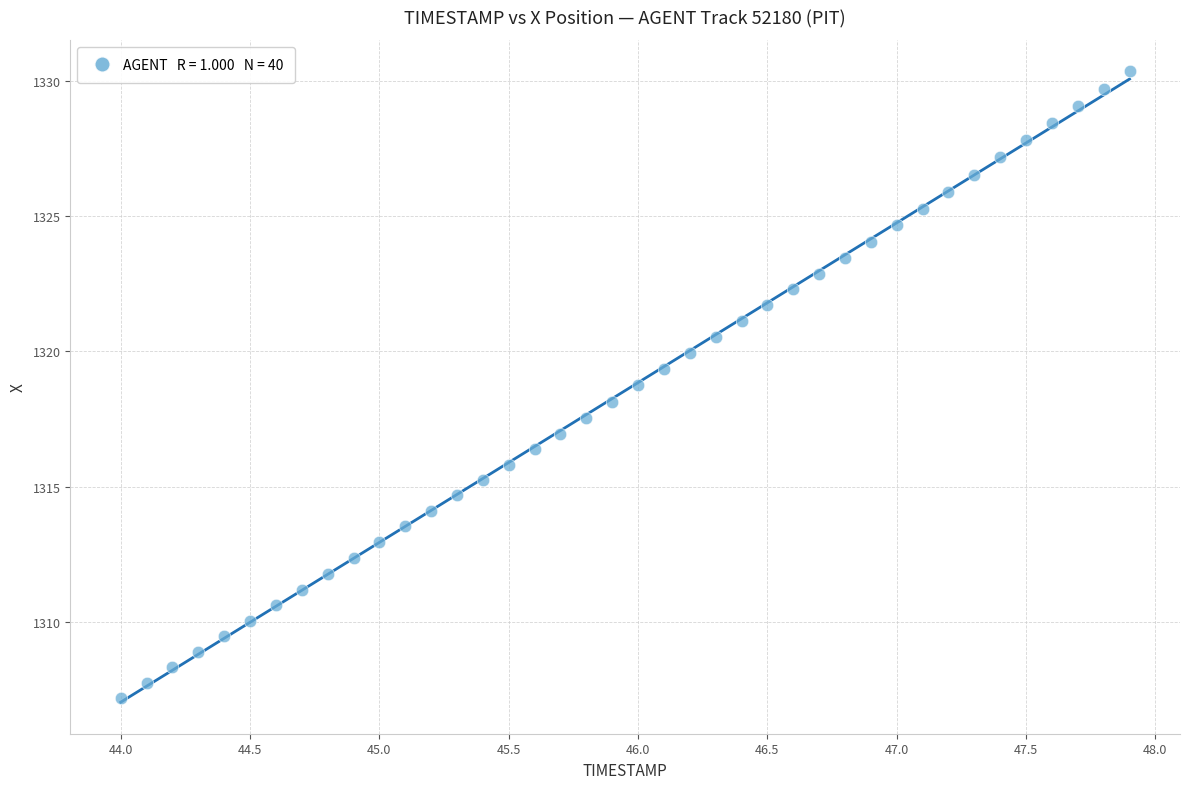

What is the range of X values (max minus min)?

3.9